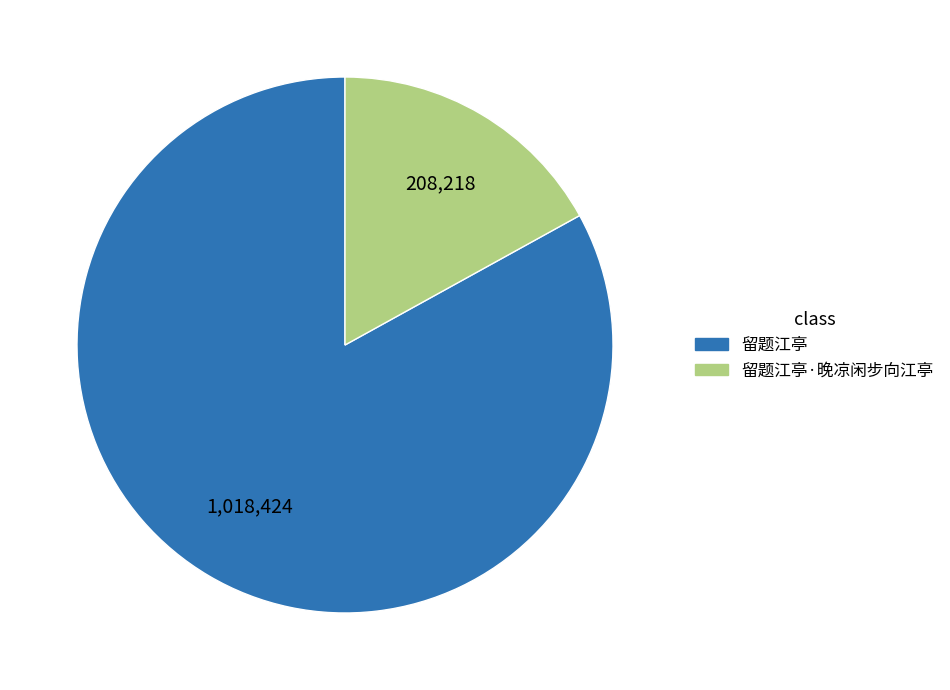

Is there any slice that represents more than half of the pie?

Yes